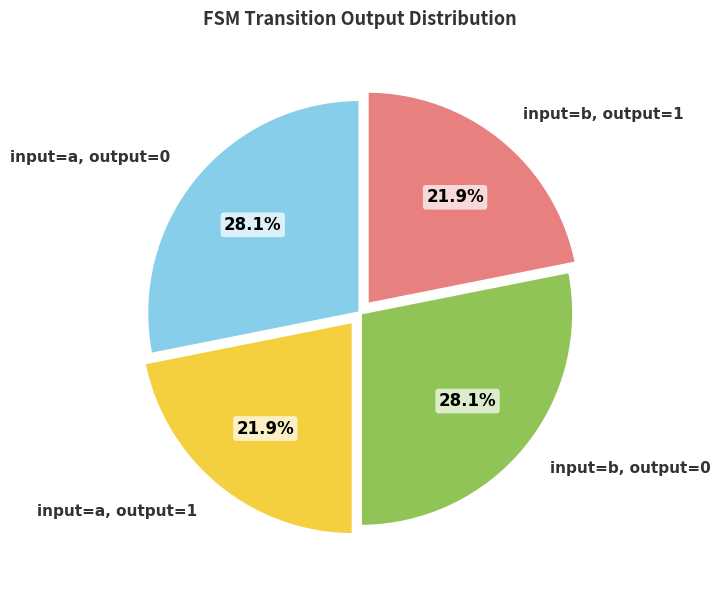

Is there any slice that represents more than half of the pie?

No